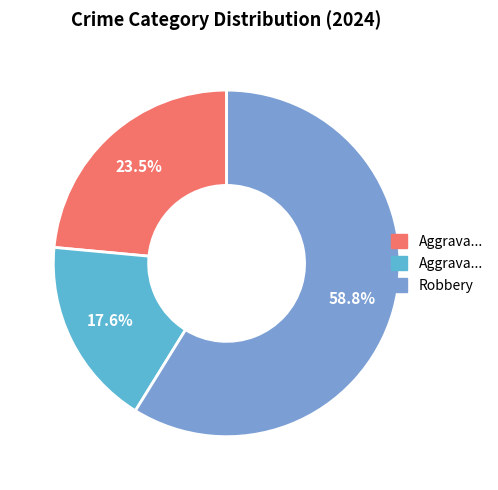

Is there any slice that represents more than half of the pie?

Yes